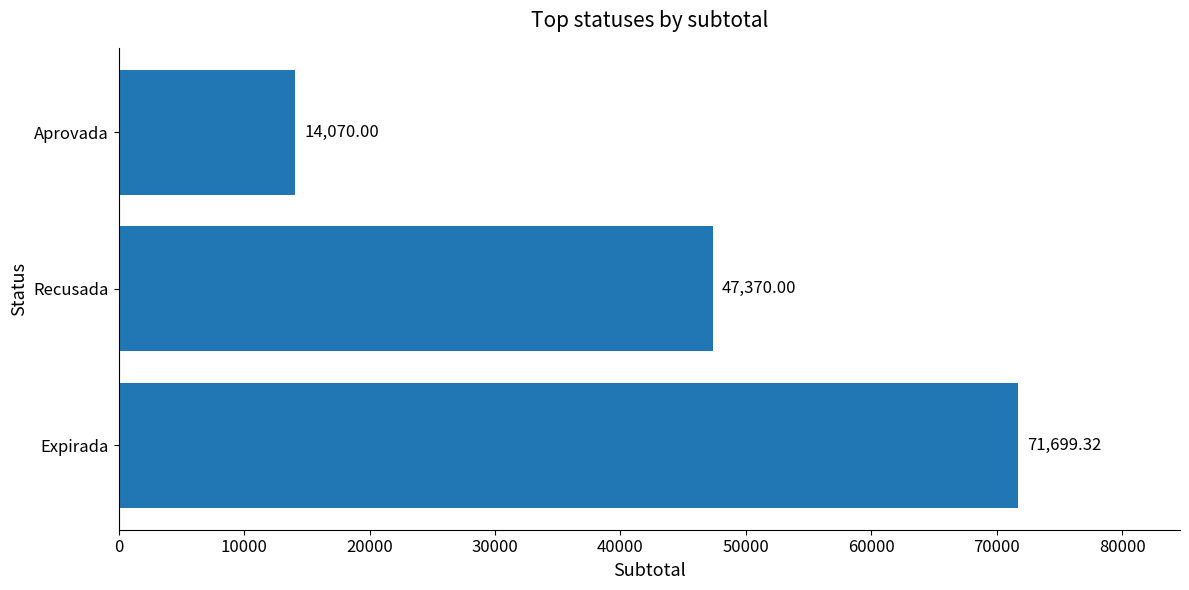

At which category does the chart reach its minimum across all series?

Aprovada